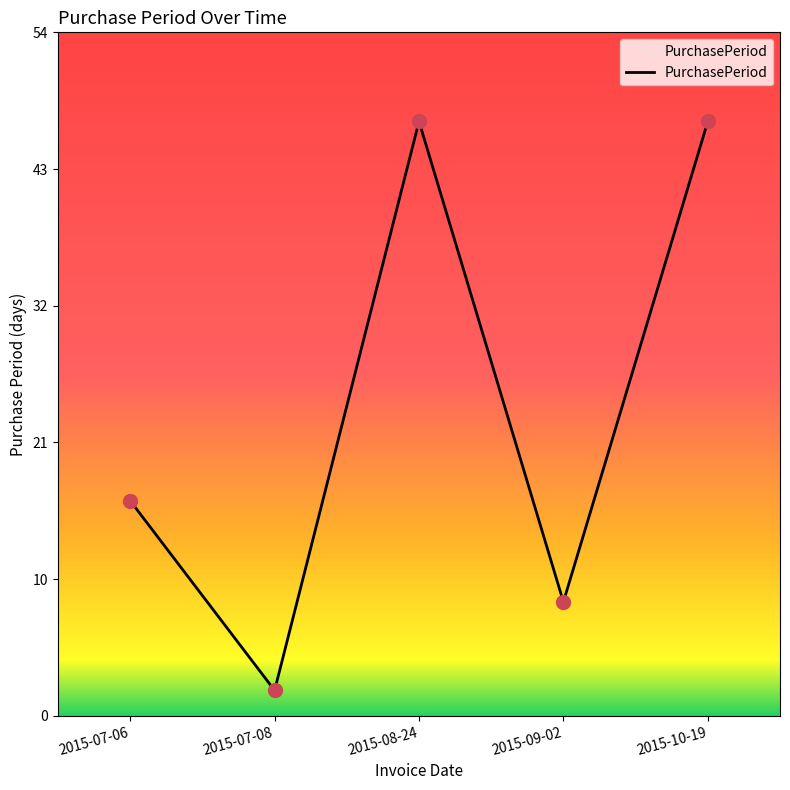

Approximately how many times larger is the value at 2015-07-06 compared to 2015-09-02?

1.9